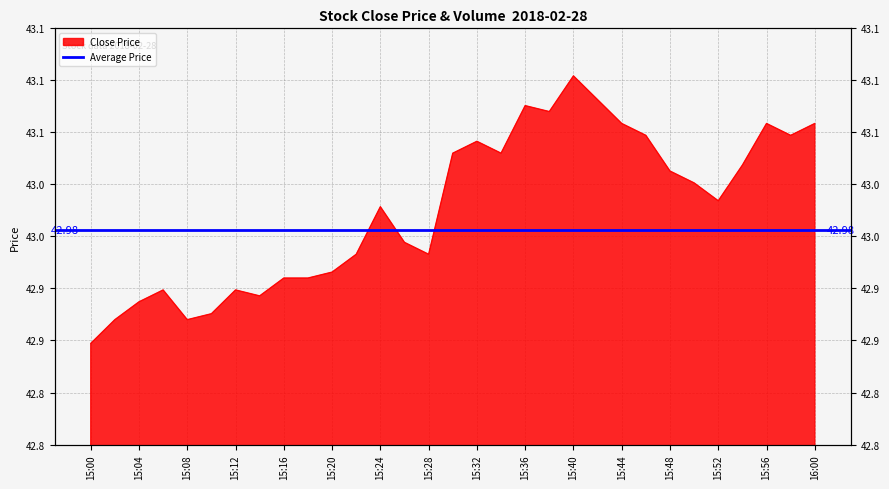

How many values are below 43?

14